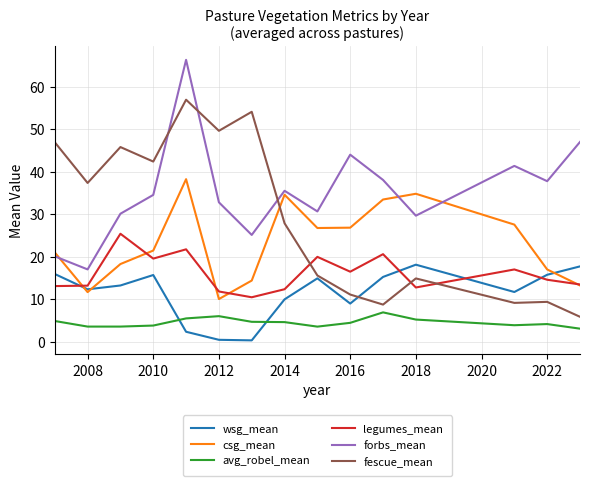

List the series in order of their overall mean, lowest first.

avg_robel_mean, wsg_mean, legumes_mean, csg_mean, fescue_mean, forbs_mean